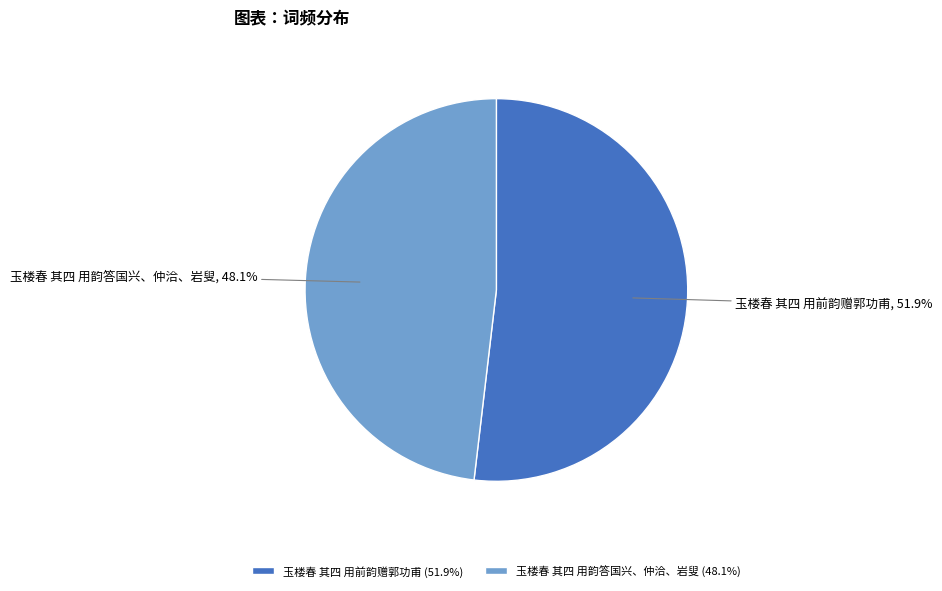

Rank the categories by value from lowest to highest.

玉楼春 其四 用韵答国兴、仲洽、岩叟, 玉楼春 其四 用前韵赠郭功甫